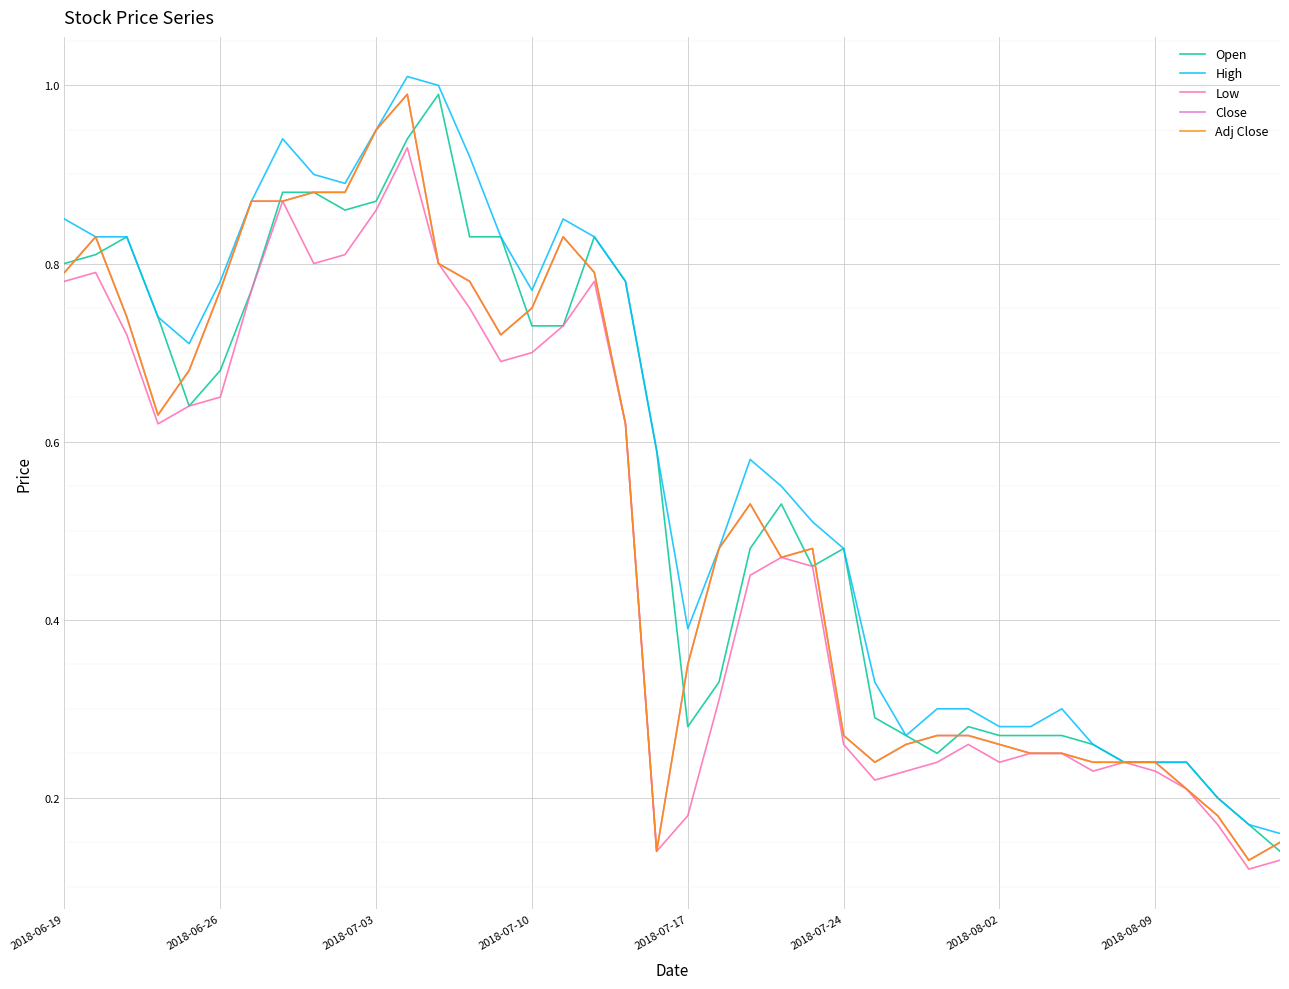

What is the value of the High point at the 16th from the left?

0.8